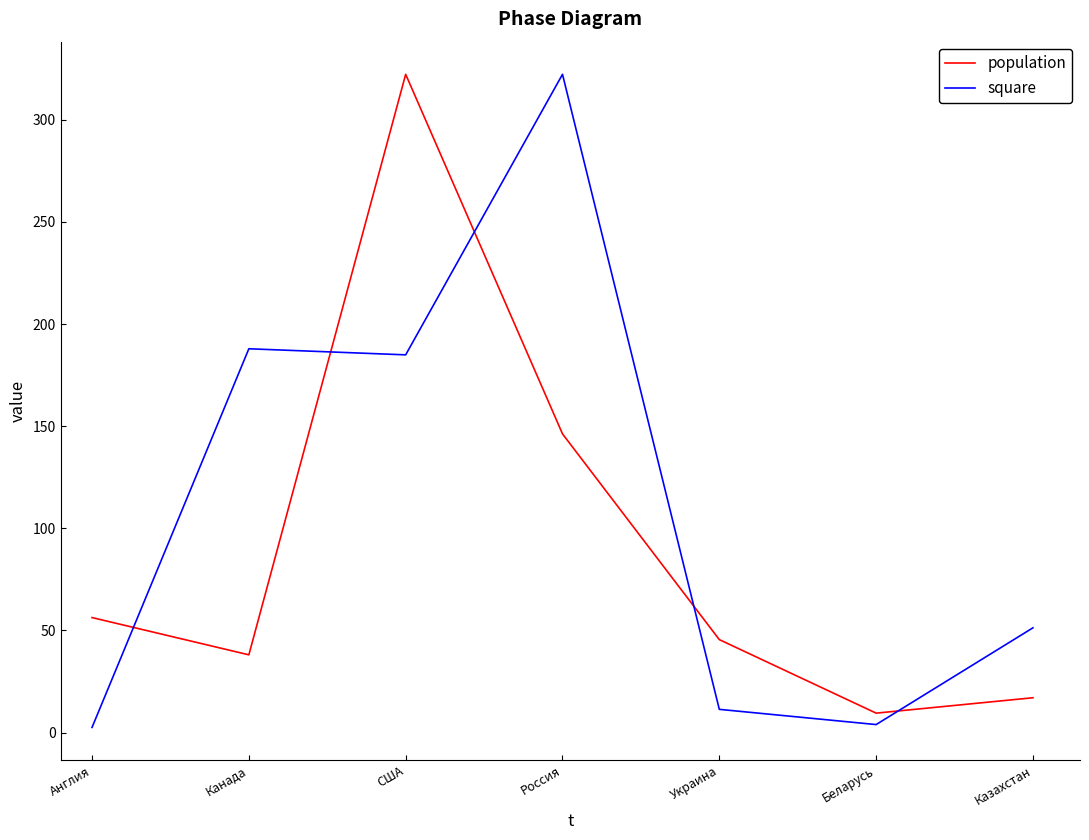

Where is the first local maximum for square?

Канада